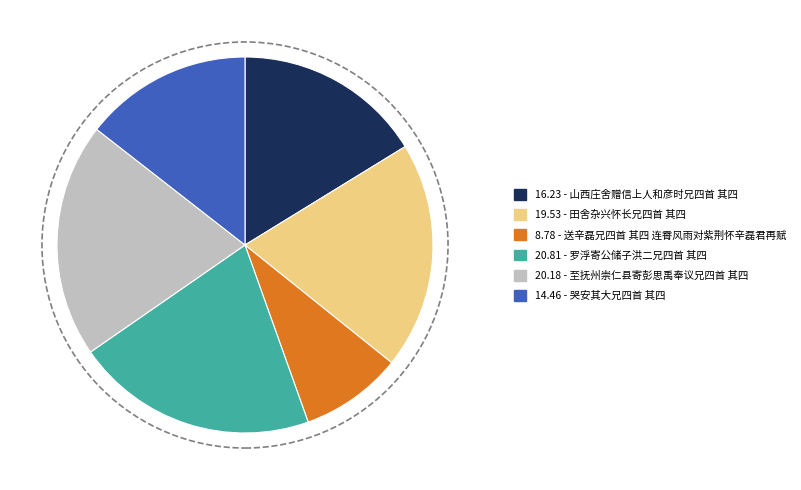

Does any single category account for the majority?

No